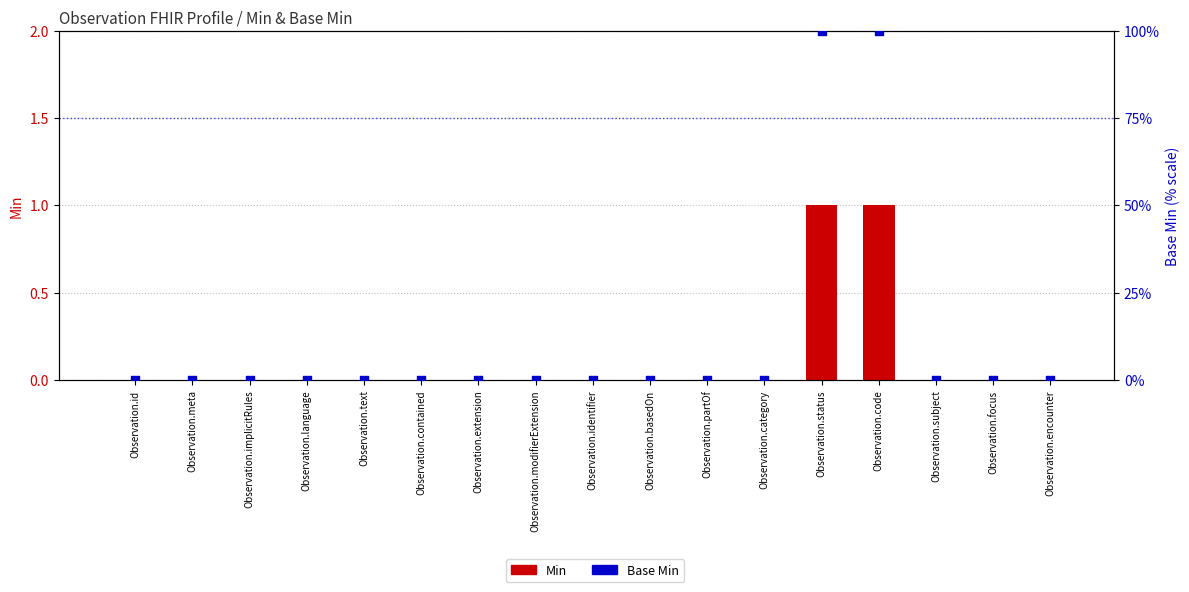

Which series has the widest spread of Y values?

Base Min